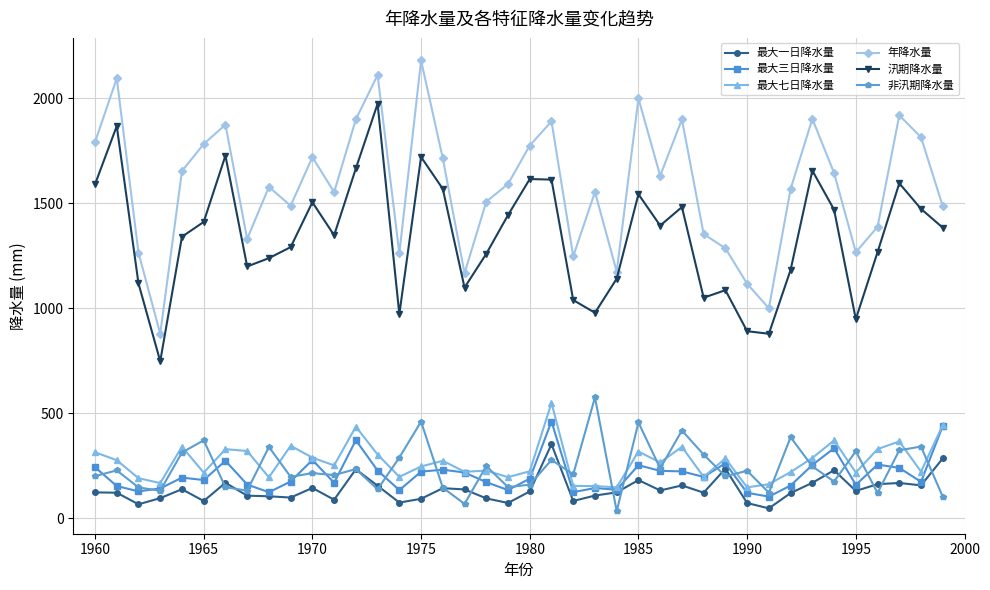

Count the number of data series in this chart.

6